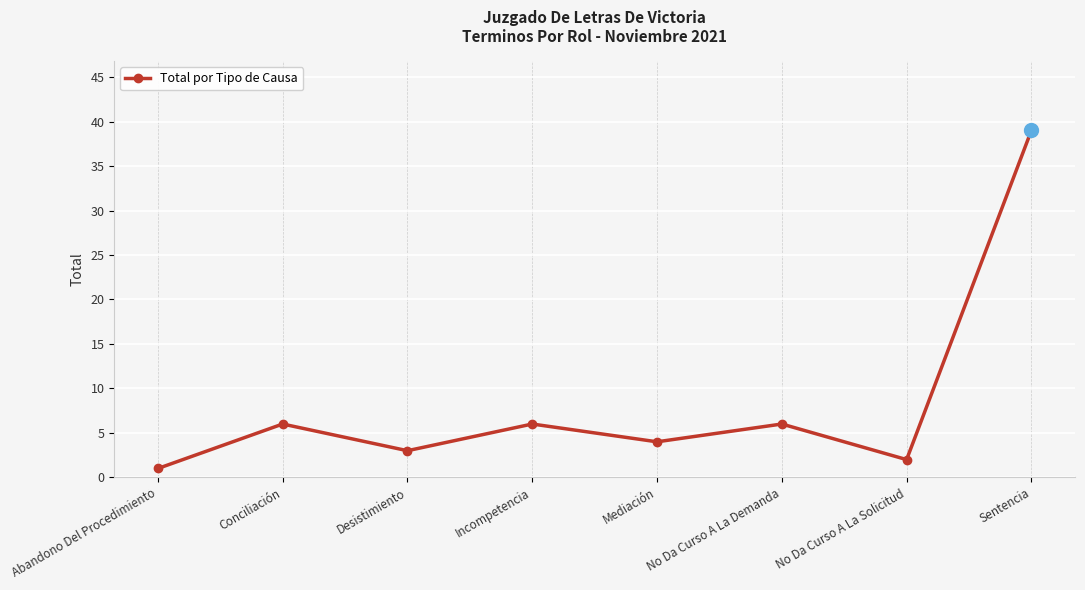

What is the average value?

8